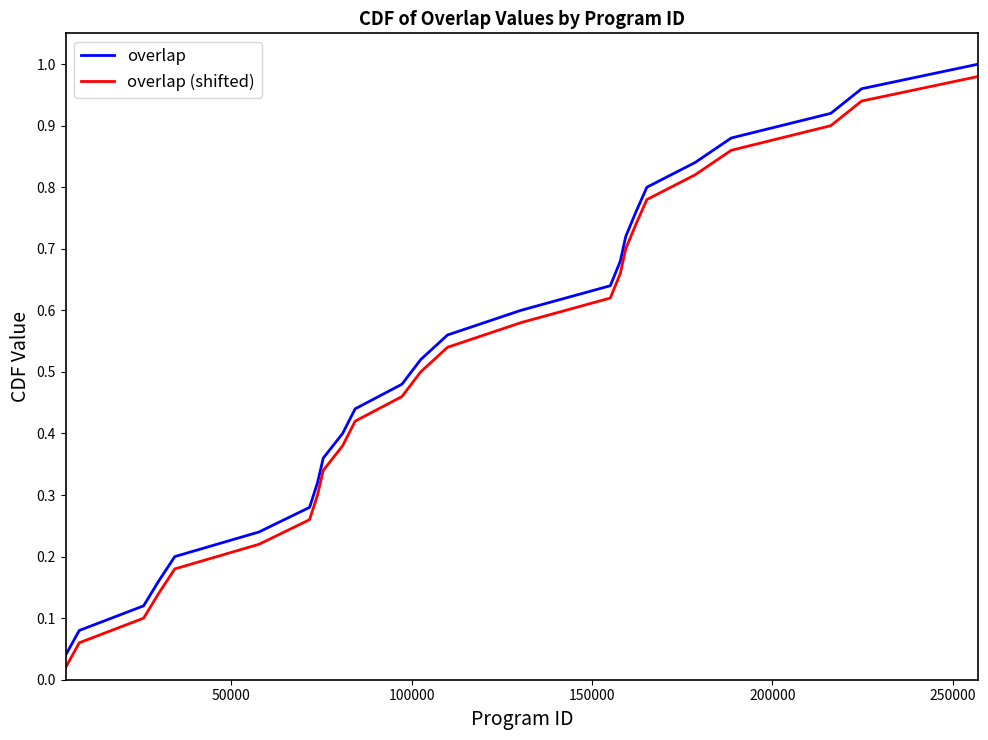

How many lines are shown in the chart?

2